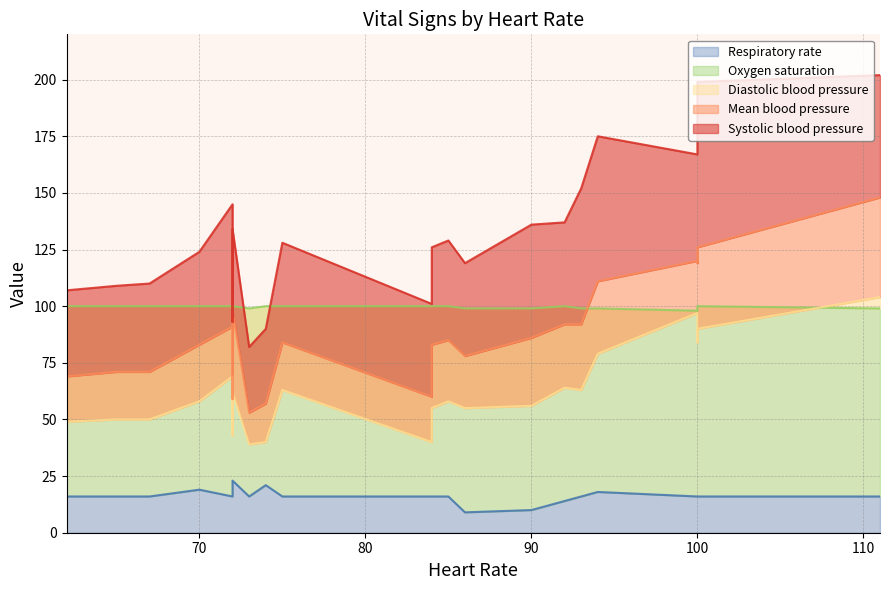

Which has a higher value, 65 or 85?

65